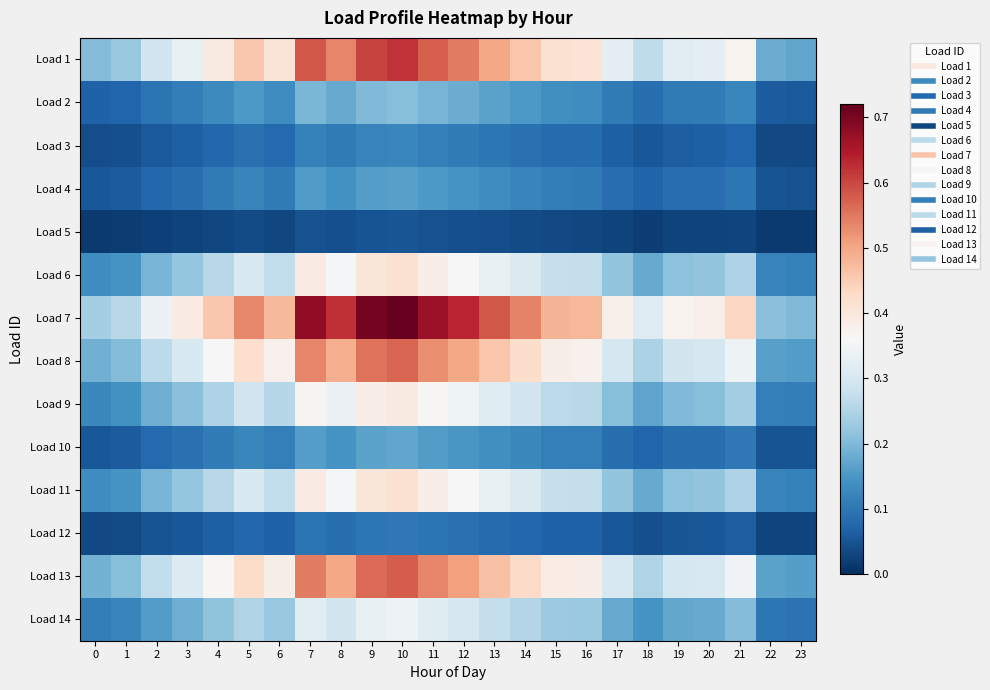

Reading left to right, extract all data points from this chart.

Load 1: 0=0.2	1=0.2	2=0.3	3=0.3	4=0.4	5=0.5	6=0.4	7=0.6	8=0.5	9=0.6	10=0.6	11=0.6	12=0.5	13=0.5	14=0.5	15=0.4	16=0.4	17=0.3	18=0.3	19=0.3	20=0.3	21=0.4	22=0.2	23=0.2
Load 2: 0=0.1	1=0.1	2=0.1	3=0.1	4=0.1	5=0.2	6=0.1	7=0.2	8=0.2	9=0.2	10=0.2	11=0.2	12=0.2	13=0.2	14=0.2	15=0.1	16=0.1	17=0.1	18=0.1	19=0.1	20=0.1	21=0.1	22=0.1	23=0.1
Load 3: 0=0.0	1=0.0	2=0.1	3=0.1	4=0.1	5=0.1	6=0.1	7=0.1	8=0.1	9=0.1	10=0.1	11=0.1	12=0.1	13=0.1	14=0.1	15=0.1	16=0.1	17=0.1	18=0.1	19=0.1	20=0.1	21=0.1	22=0.0	23=0.0
Load 4: 0=0.1	1=0.1	2=0.1	3=0.1	4=0.1	5=0.1	6=0.1	7=0.2	8=0.1	9=0.2	10=0.2	11=0.2	12=0.1	13=0.1	14=0.1	15=0.1	16=0.1	17=0.1	18=0.1	19=0.1	20=0.1	21=0.1	22=0.0	23=0.0
Load 5: 0=0.0	1=0.0	2=0.0	3=0.0	4=0.0	5=0.0	6=0.0	7=0.0	8=0.0	9=0.0	10=0.1	11=0.0	12=0.0	13=0.0	14=0.0	15=0.0	16=0.0	17=0.0	18=0.0	19=0.0	20=0.0	21=0.0	22=0.0	23=0.0
Load 6: 0=0.1	1=0.1	2=0.2	3=0.2	4=0.3	5=0.3	6=0.3	7=0.4	8=0.4	9=0.4	10=0.4	11=0.4	12=0.4	13=0.3	14=0.3	15=0.3	16=0.3	17=0.2	18=0.2	19=0.2	20=0.2	21=0.2	22=0.1	23=0.1
Load 7: 0=0.2	1=0.3	2=0.3	3=0.4	4=0.5	5=0.5	6=0.5	7=0.7	8=0.6	9=0.7	10=0.7	11=0.7	12=0.6	13=0.6	14=0.5	15=0.5	16=0.5	17=0.4	18=0.3	19=0.4	20=0.4	21=0.4	22=0.2	23=0.2
Load 8: 0=0.2	1=0.2	2=0.3	3=0.3	4=0.4	5=0.4	6=0.4	7=0.5	8=0.5	9=0.6	10=0.6	11=0.5	12=0.5	13=0.5	14=0.4	15=0.4	16=0.4	17=0.3	18=0.2	19=0.3	20=0.3	21=0.3	22=0.2	23=0.2
Load 9: 0=0.1	1=0.1	2=0.2	3=0.2	4=0.2	5=0.3	6=0.3	7=0.4	8=0.3	9=0.4	10=0.4	11=0.4	12=0.3	13=0.3	14=0.3	15=0.3	16=0.3	17=0.2	18=0.2	19=0.2	20=0.2	21=0.2	22=0.1	23=0.1
Load 10: 0=0.1	1=0.1	2=0.1	3=0.1	4=0.1	5=0.1	6=0.1	7=0.2	8=0.1	9=0.2	10=0.2	11=0.2	12=0.2	13=0.1	14=0.1	15=0.1	16=0.1	17=0.1	18=0.1	19=0.1	20=0.1	21=0.1	22=0.0	23=0.0
Load 11: 0=0.1	1=0.1	2=0.2	3=0.2	4=0.3	5=0.3	6=0.3	7=0.4	8=0.4	9=0.4	10=0.4	11=0.4	12=0.4	13=0.3	14=0.3	15=0.3	16=0.3	17=0.2	18=0.2	19=0.2	20=0.2	21=0.2	22=0.1	23=0.1
Load 12: 0=0.0	1=0.0	2=0.0	3=0.1	4=0.1	5=0.1	6=0.1	7=0.1	8=0.1	9=0.1	10=0.1	11=0.1	12=0.1	13=0.1	14=0.1	15=0.1	16=0.1	17=0.1	18=0.0	19=0.1	20=0.1	21=0.1	22=0.0	23=0.0
Load 13: 0=0.2	1=0.2	2=0.3	3=0.3	4=0.4	5=0.4	6=0.4	7=0.5	8=0.5	9=0.6	10=0.6	11=0.5	12=0.5	13=0.5	14=0.4	15=0.4	16=0.4	17=0.3	18=0.3	19=0.3	20=0.3	21=0.3	22=0.2	23=0.2
Load 14: 0=0.1	1=0.1	2=0.2	3=0.2	4=0.2	5=0.3	6=0.2	7=0.3	8=0.3	9=0.3	10=0.3	11=0.3	12=0.3	13=0.3	14=0.3	15=0.2	16=0.2	17=0.2	18=0.1	19=0.2	20=0.2	21=0.2	22=0.1	23=0.1